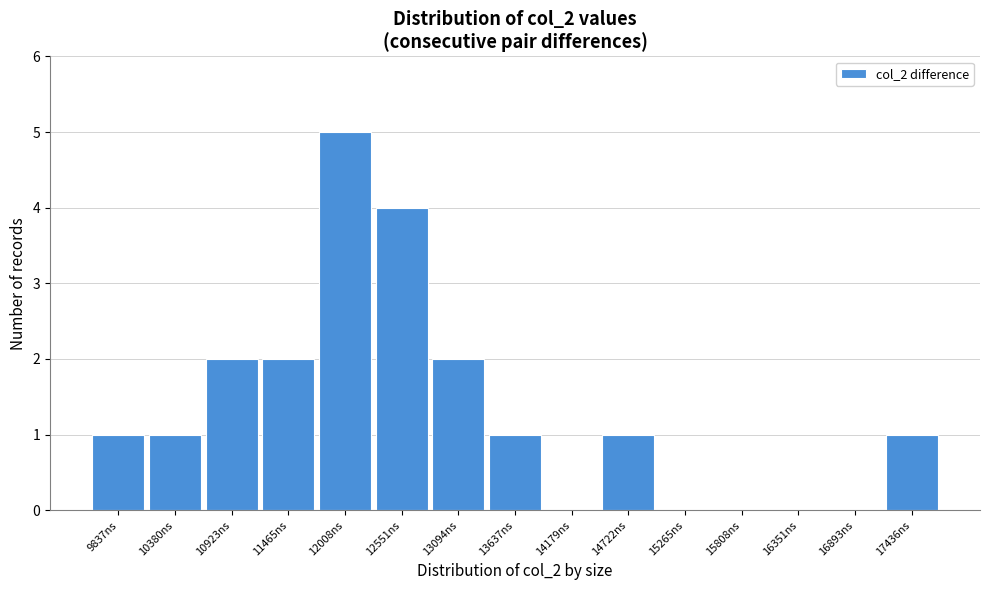

What is the height of the bar covering 11200 to 11700 on the x-axis? Neither the bar edges nor the heights are printed on the chart, so give them approximately, as read against the axes.

2